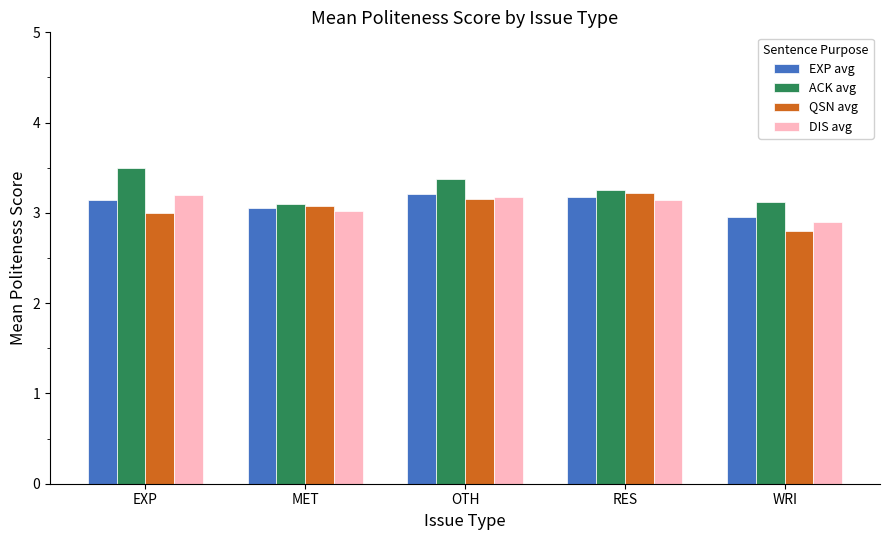

Between RES and WRI, which series saw the biggest shift?

QSN avg